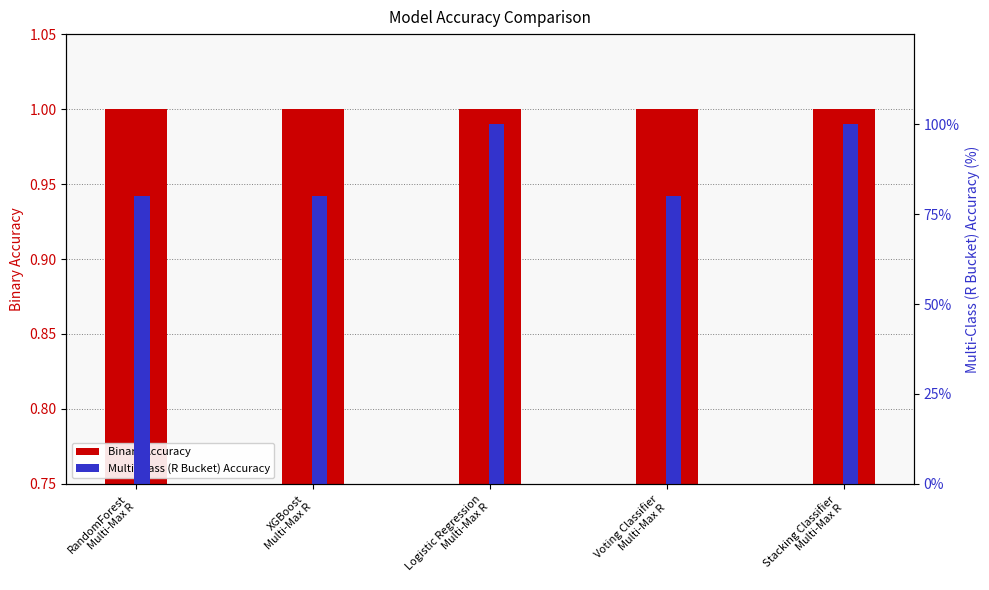

Rank the categories by Binary Accuracy value from highest to lowest.

RandomForest
Multi-Max R, XGBoost
Multi-Max R, Logistic Regression
Multi-Max R, Voting Classifier
Multi-Max R, Stacking Classifier
Multi-Max R